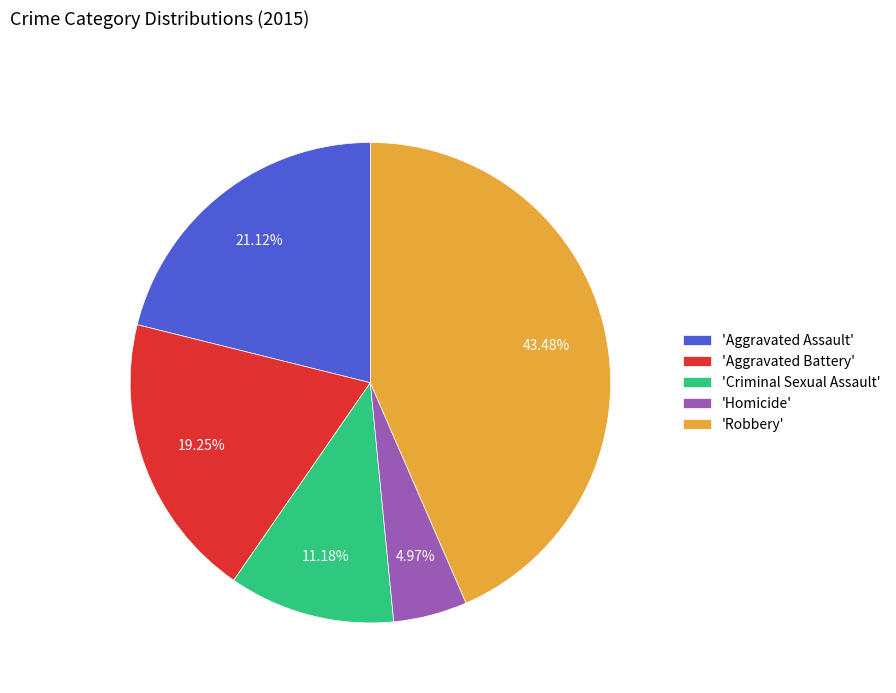

Rank the categories by value from highest to lowest.

'Robbery', 'Aggravated Assault', 'Aggravated Battery', 'Criminal Sexual Assault', 'Homicide'